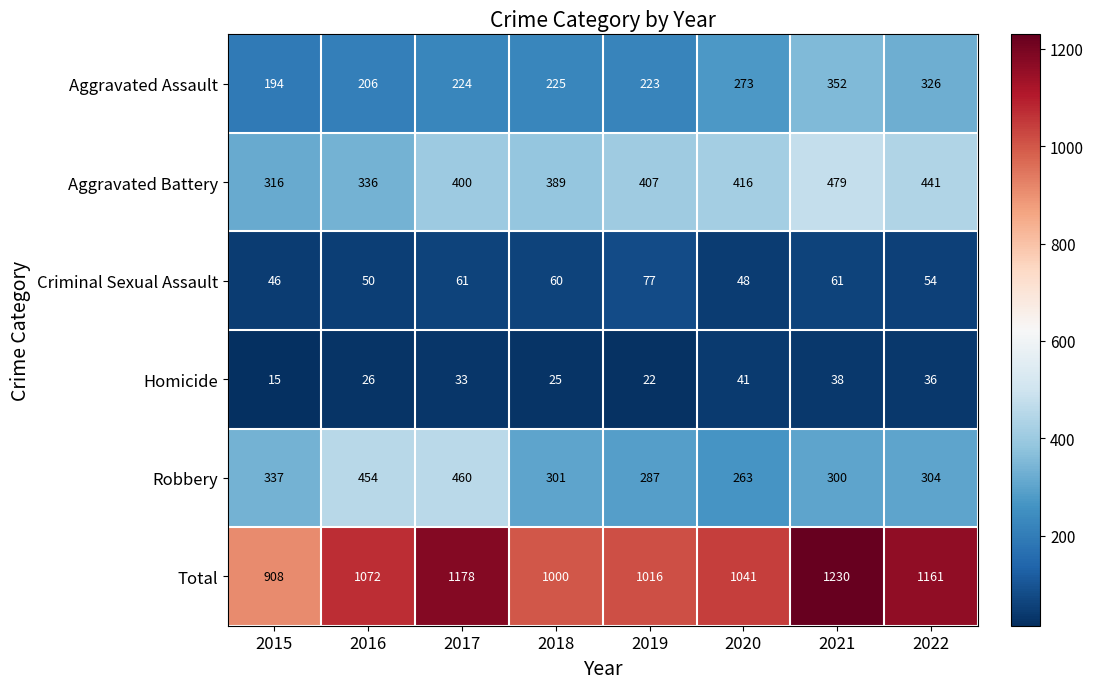

What is the difference between the highest and lowest values at 2017?

1145